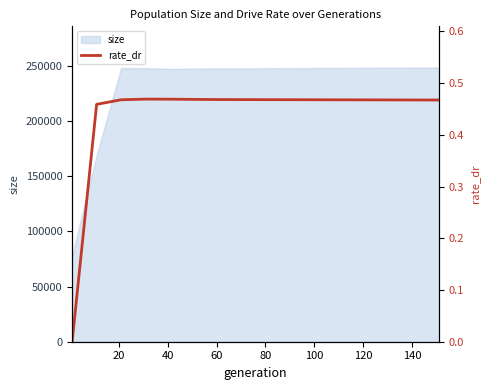

What is the highest value of the size series?

248500